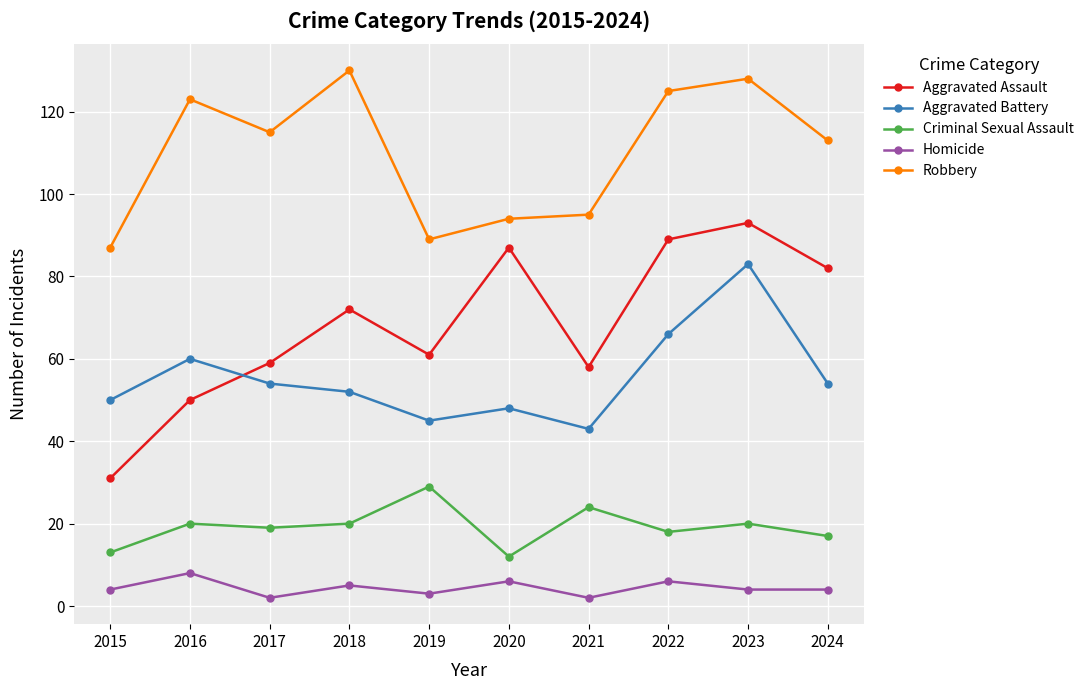

Count the number of data series in this chart.

5